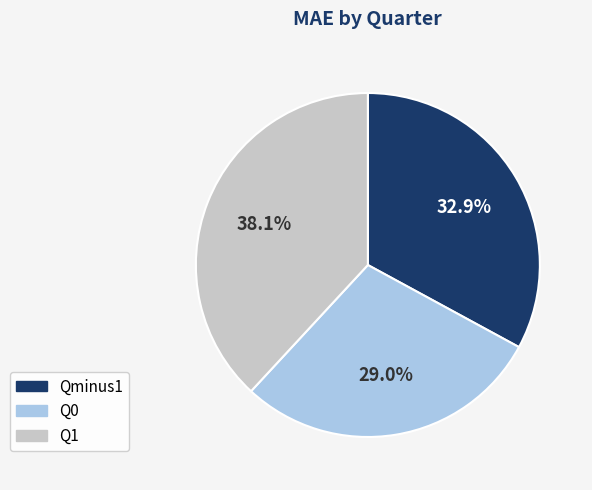

Between Q0 and Qminus1, which is larger?

Qminus1